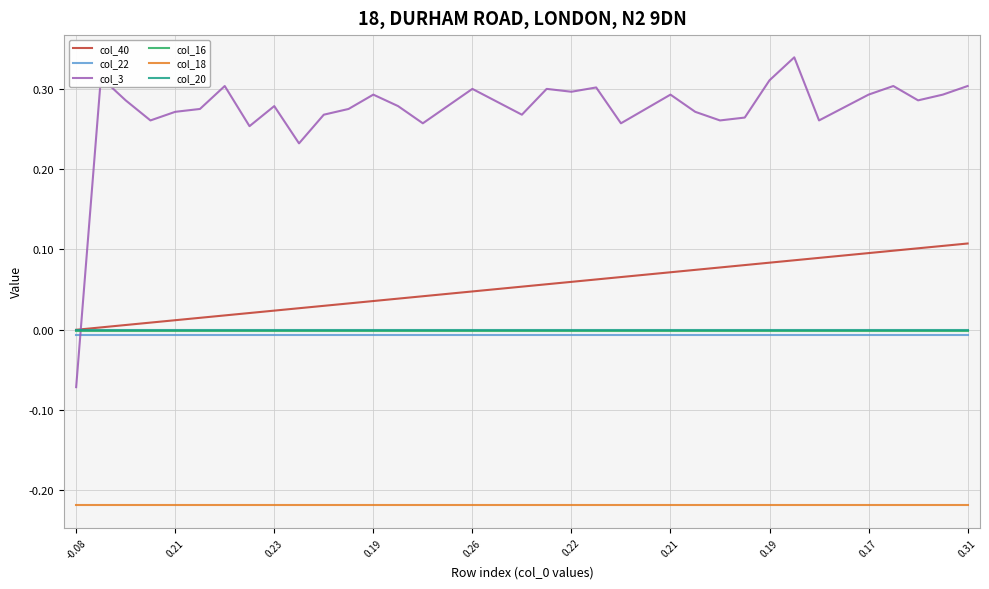

Which series has the largest total across all categories?

col_3